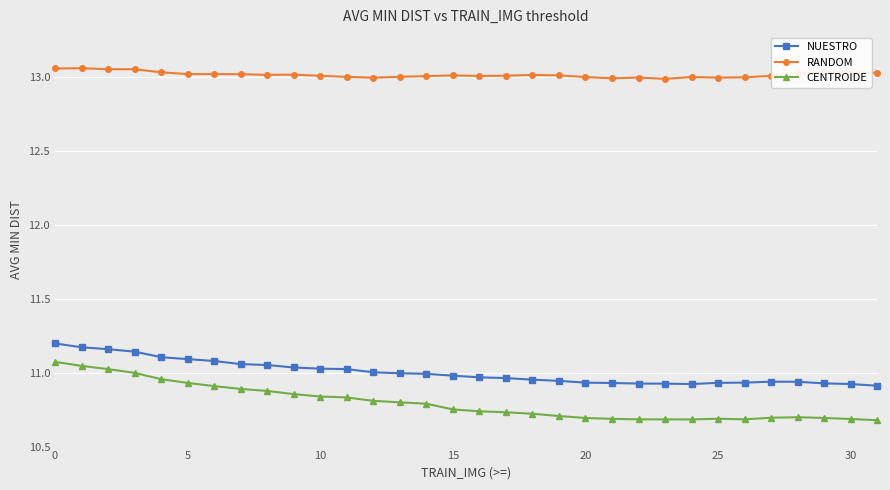

Rank the series by their maximum value, from highest to lowest.

RANDOM, NUESTRO, CENTROIDE